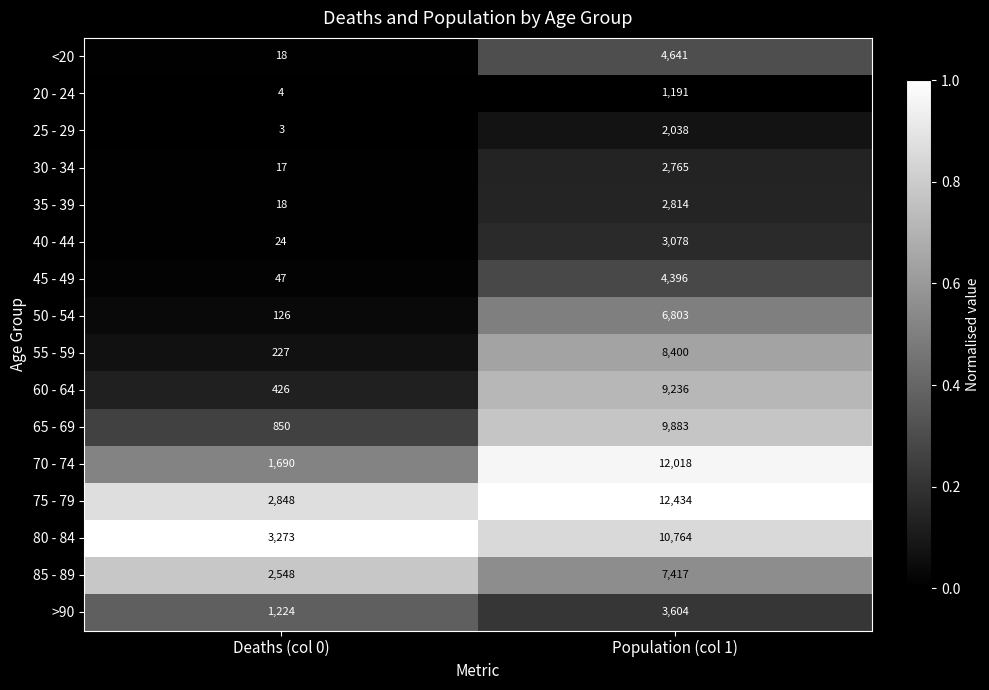

What is the difference between the highest and lowest values at Deaths (col 0)?

3270